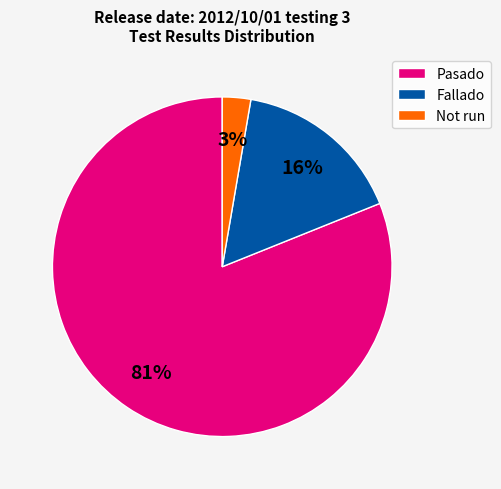

Rank the categories by value from highest to lowest.

Pasado, Fallado, Not run